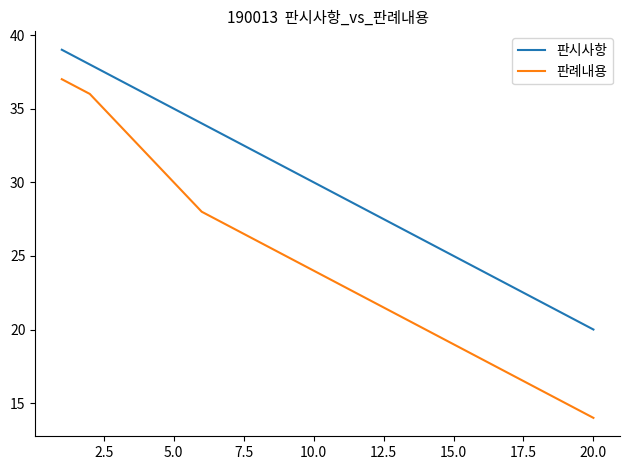

Which series has the largest total across all categories?

판시사항